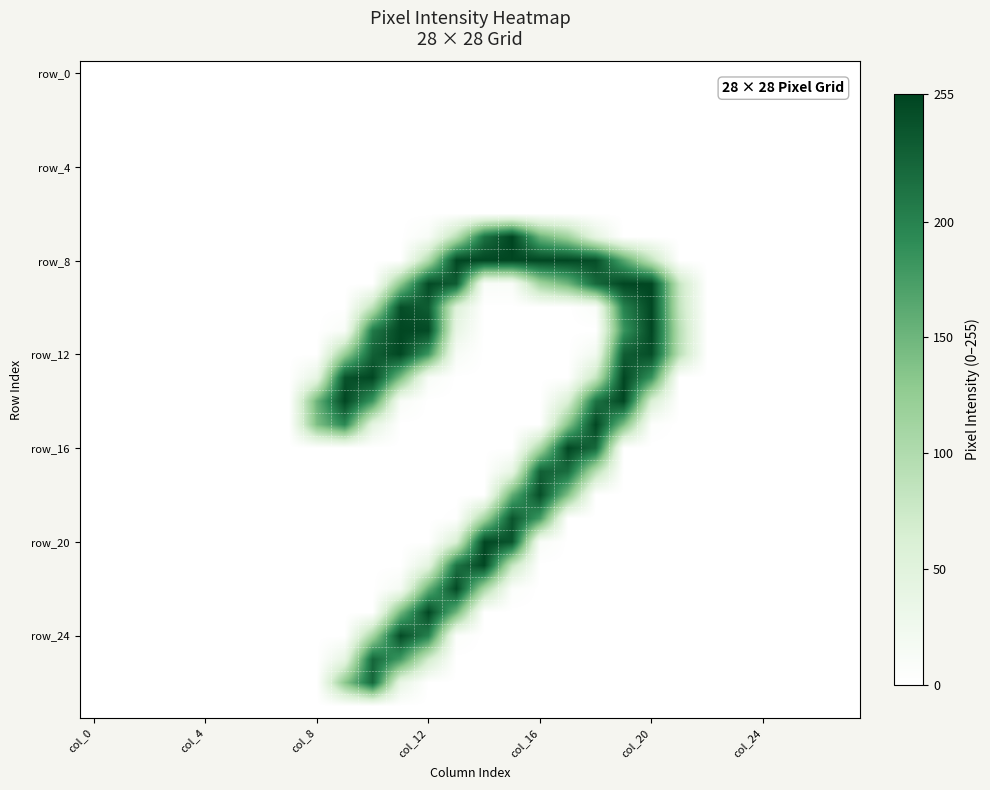

At how many categories does at least one series exceed 209?

12